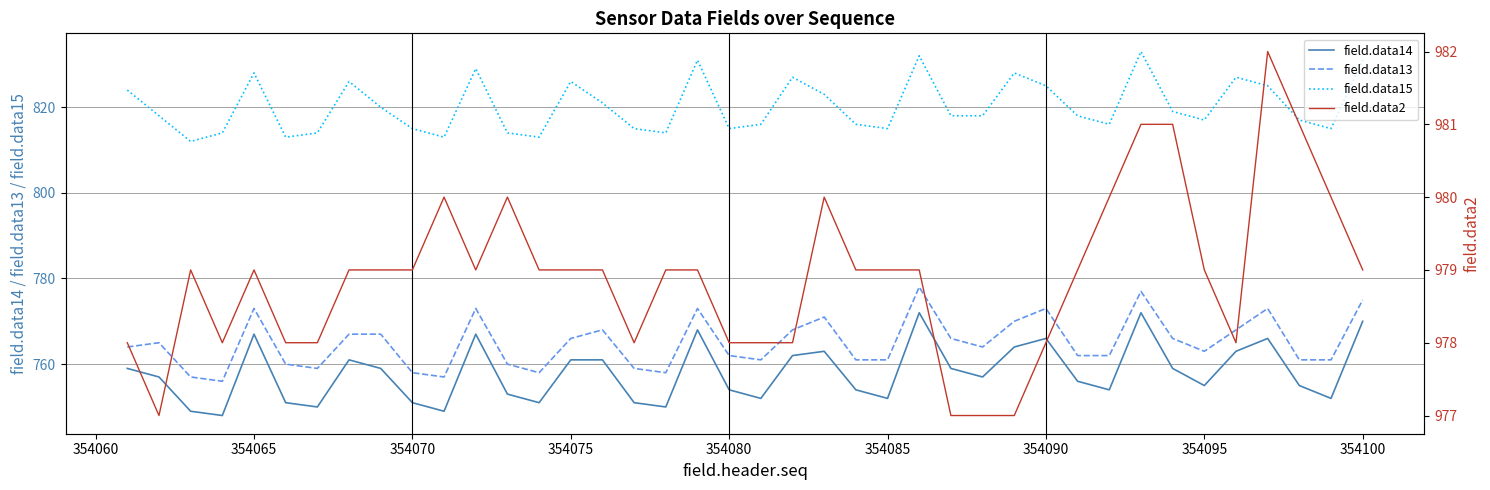

What is the minimum value for field.data14?

748